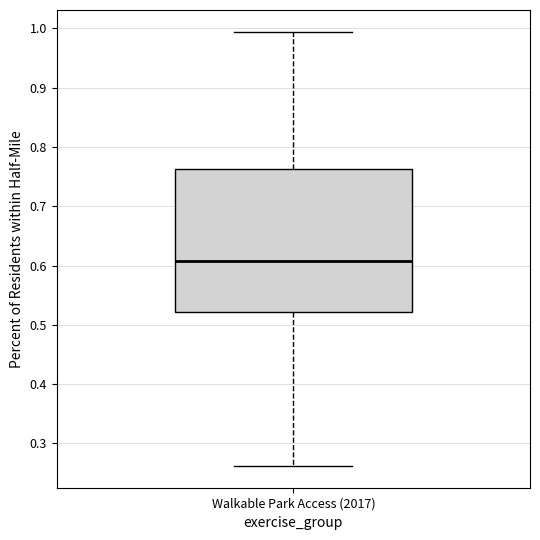

Read this box plot against the y-axis: the position of the median line, the range covered by the box, and the ends of both whiskers. The values are not printed on the chart, so give them approximately, as read against the axis.

median 0.61, box 0.52 to 0.76, whiskers 0.26 to 0.99